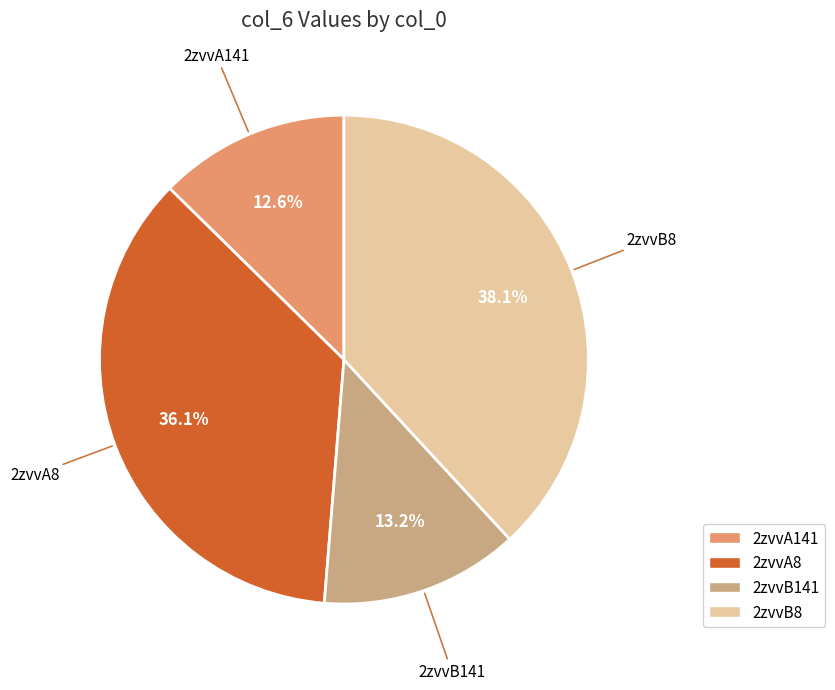

What percentage is the 2zvvB141 slice, to the nearest percent?

13%